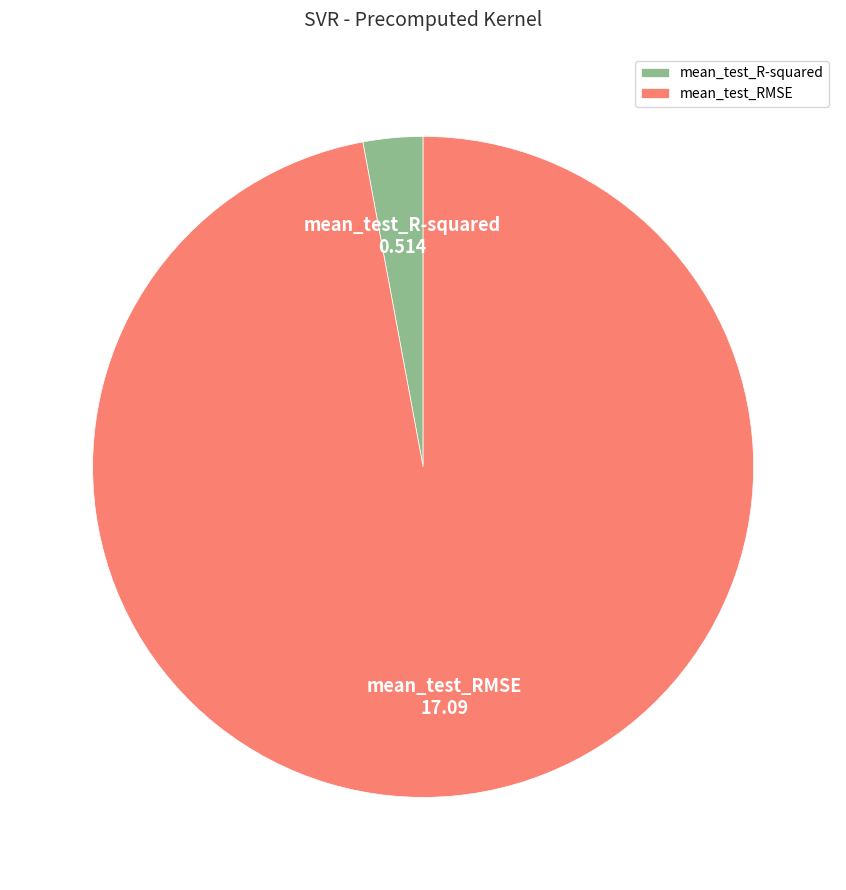

Between mean_test_RMSE and mean_test_R-squared, which is larger?

mean_test_RMSE